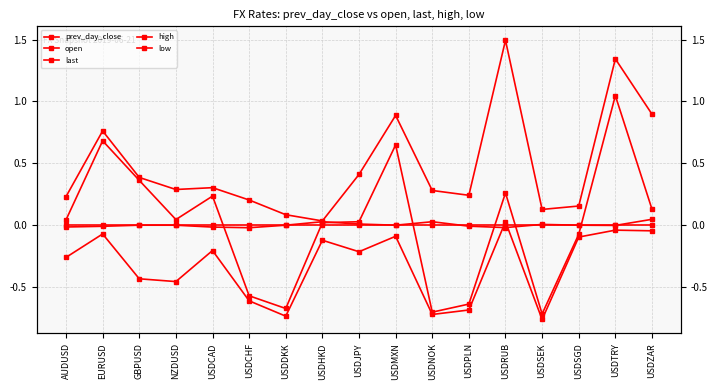

At which label does last reach its minimum?

USDSEK